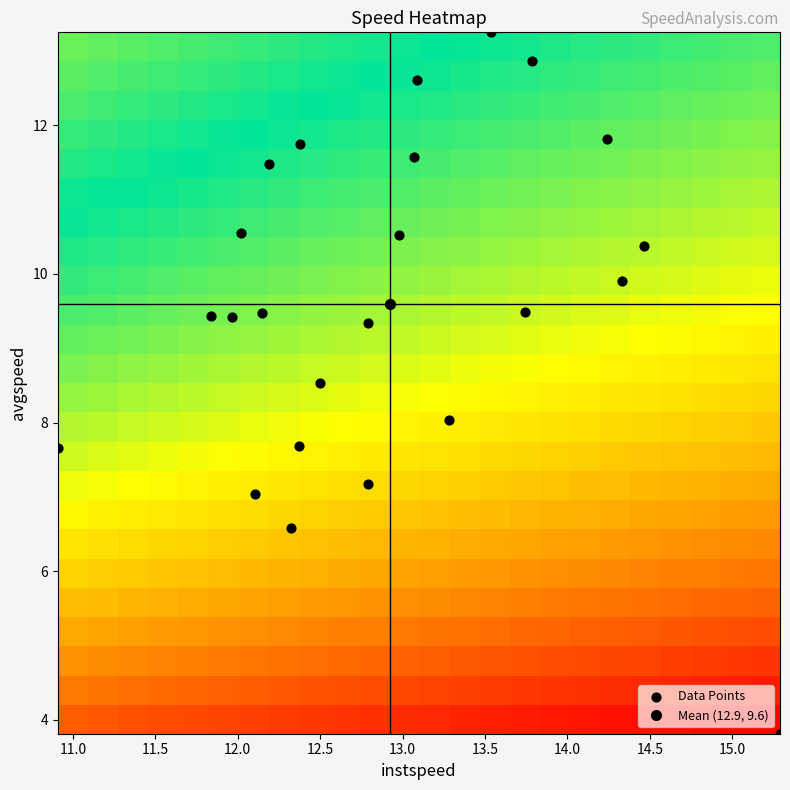

What is the smallest value displayed?

-1.4